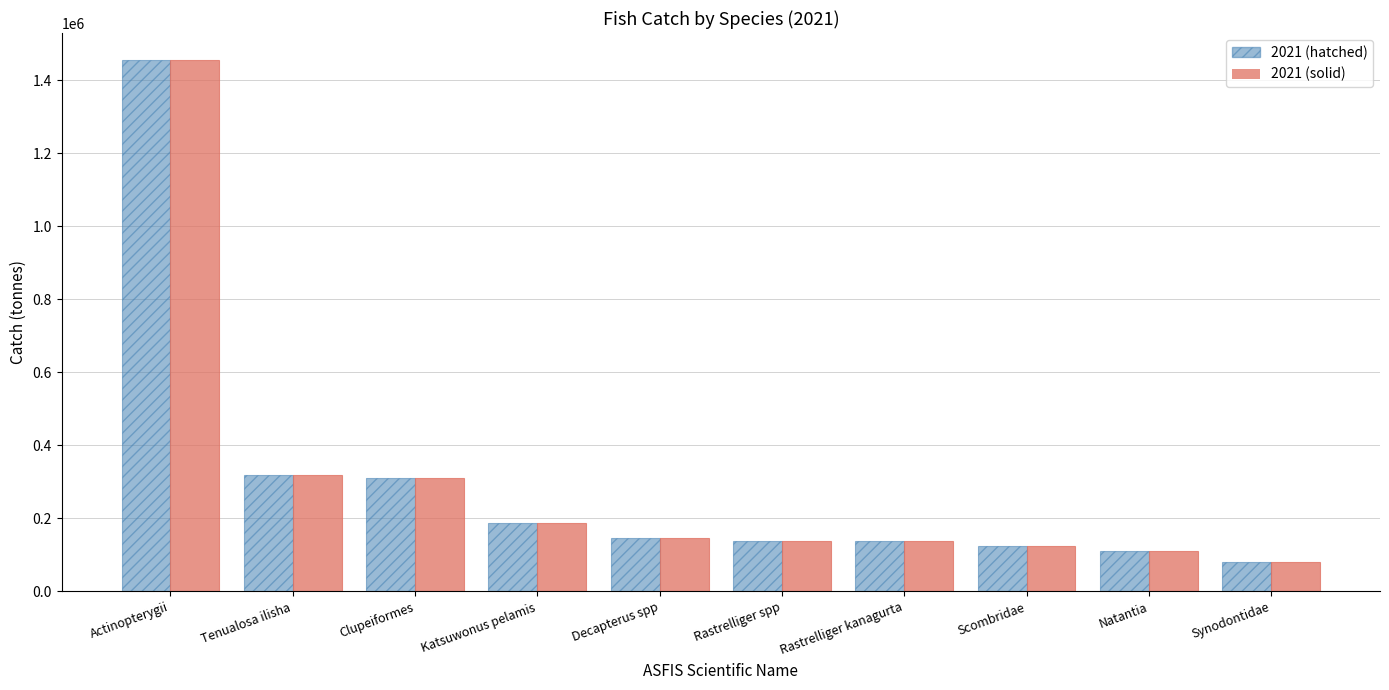

What is the total value across all series at Clupeiformes?

619228.5